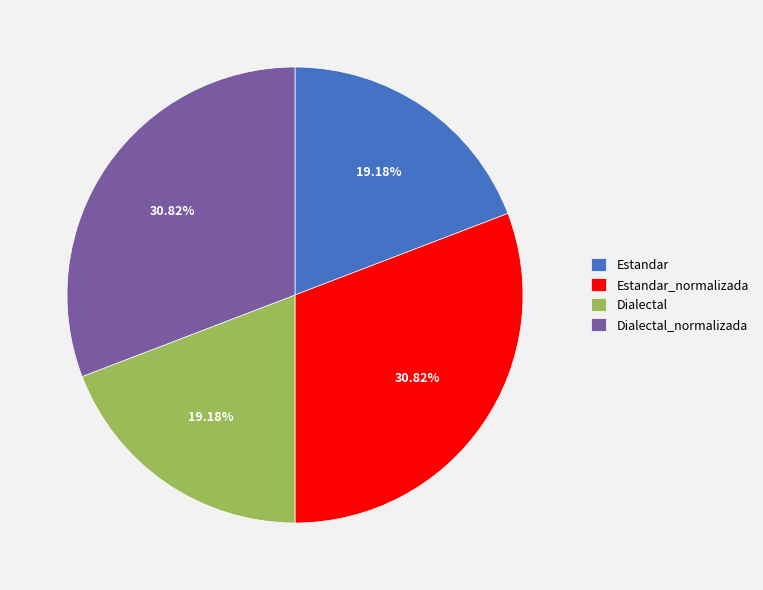

What portion of the pie excludes Estandar_normalizada?

69.2%